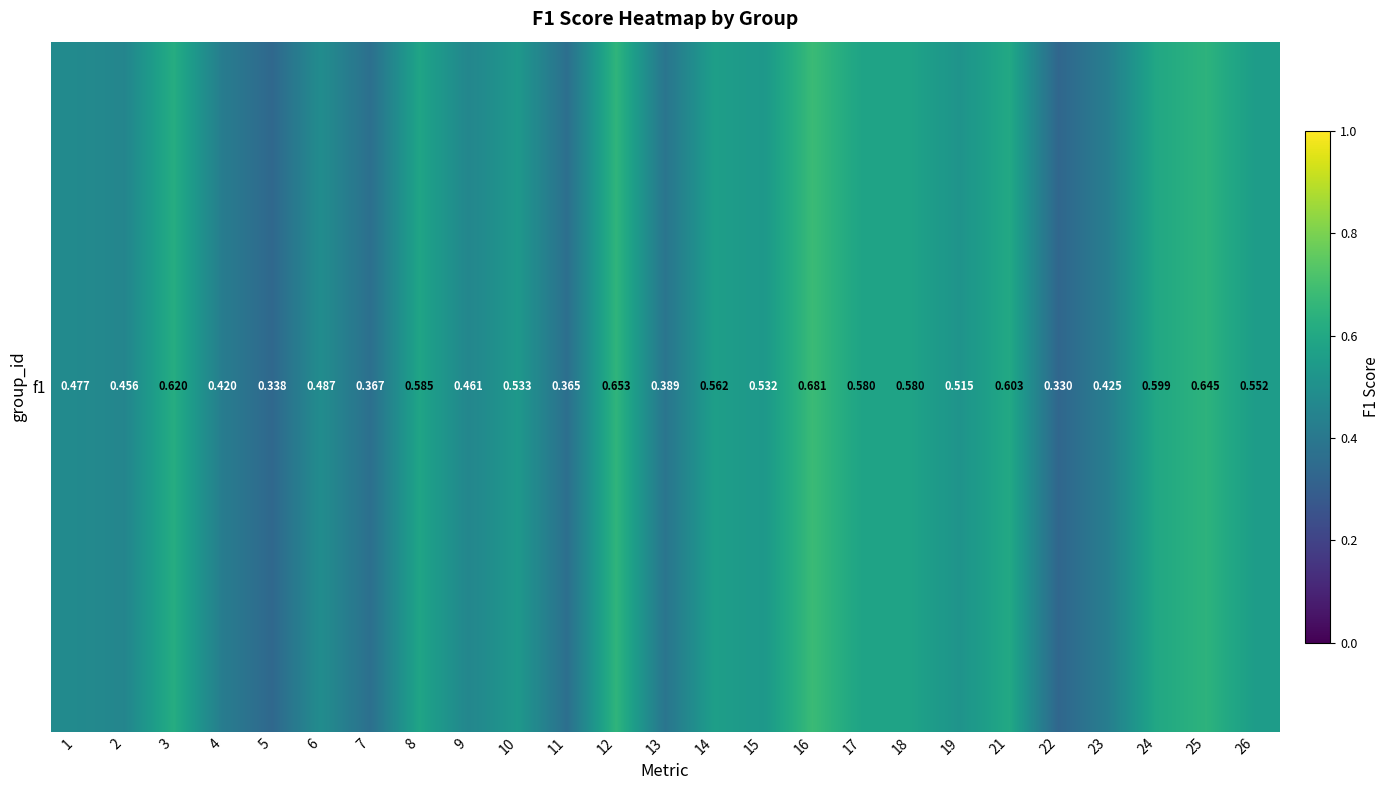

What is the change in value from 6 to 12?

+0.2